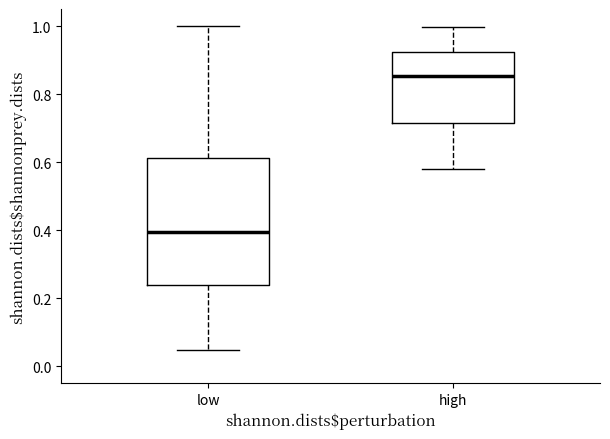

Which box's median line is the lowest?

low